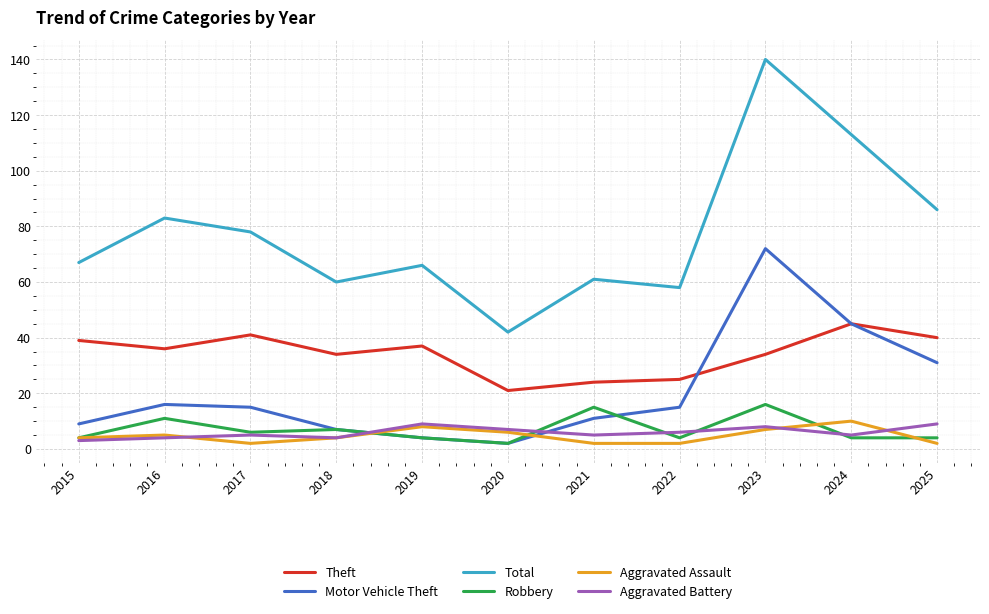

Is it true that Robbery equals 4 at 2019?

True